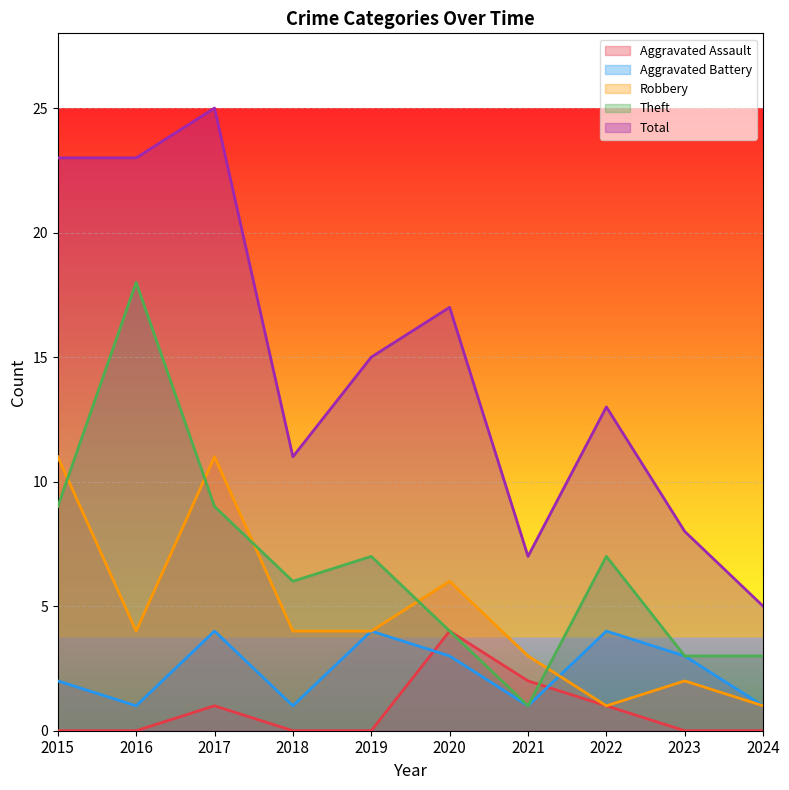

Read the Theft value at 2022.

7